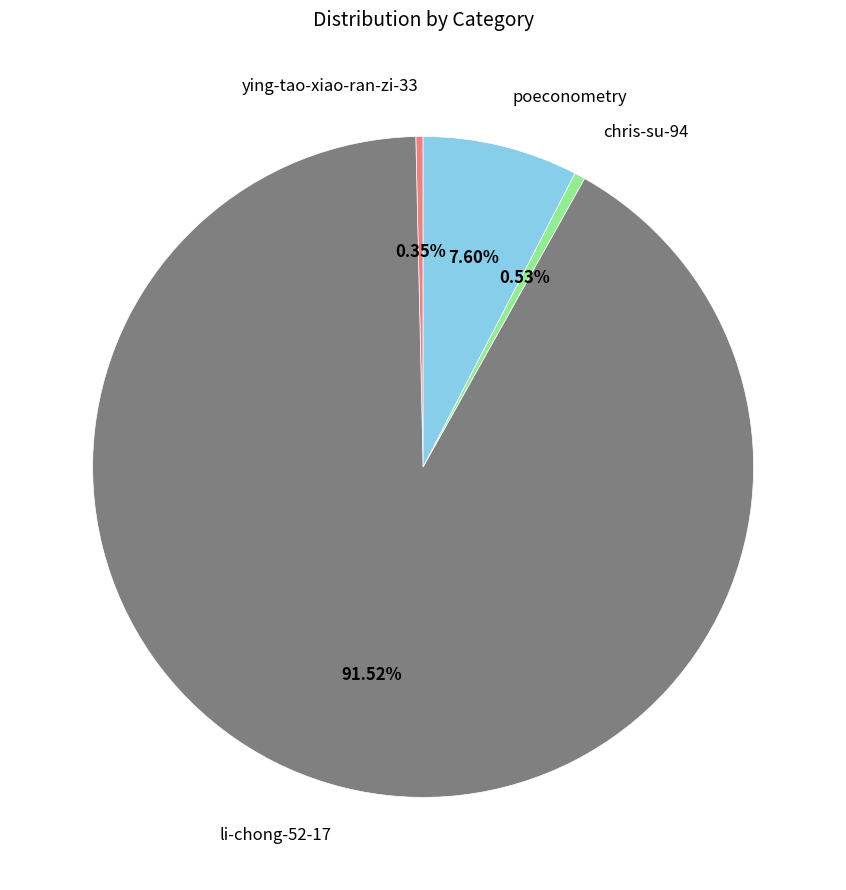

To the nearest percent, what is the difference between the li-chong-52-17 and ying-tao-xiao-ran-zi-33 slice percentages?

91%